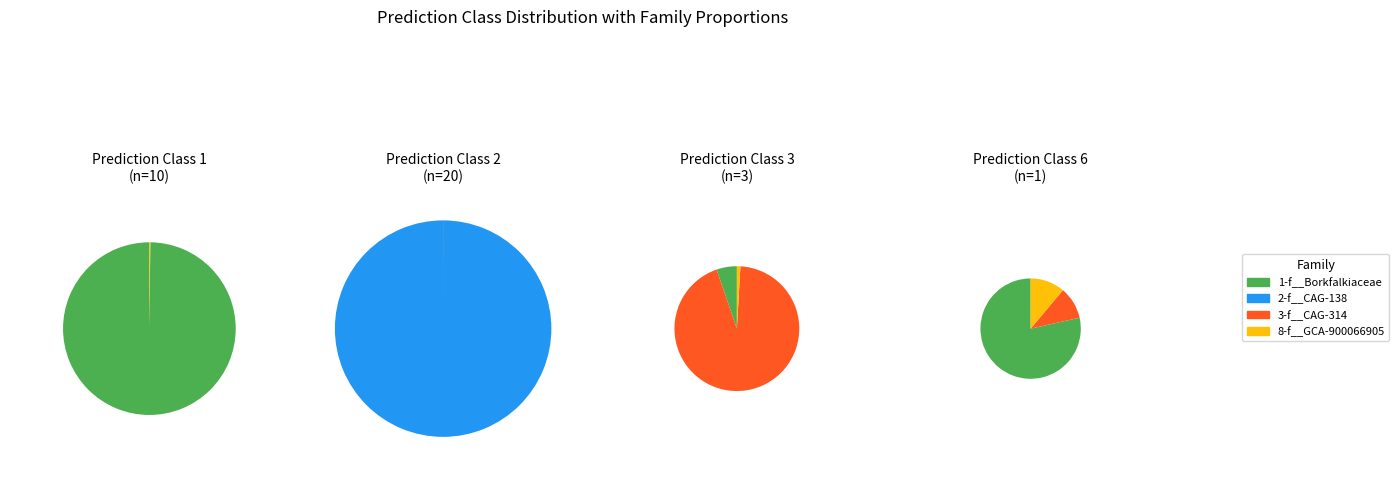

To the nearest percent, what is the combined percentage of 13 and 1?

55%